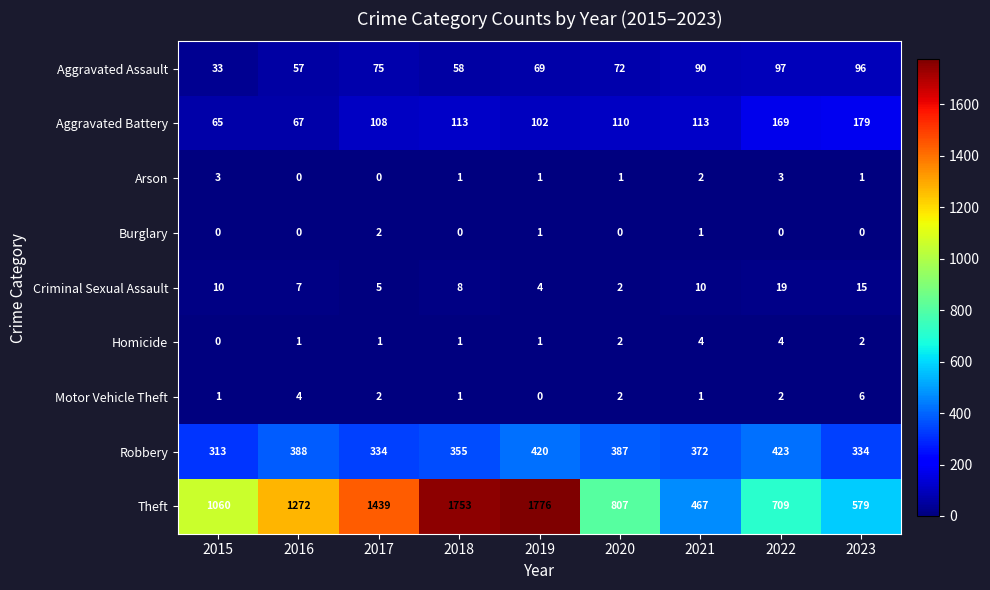

Rank the series by their maximum value, from lowest to highest.

Burglary, Arson, Homicide, Motor Vehicle Theft, Criminal Sexual Assault, Aggravated Assault, Aggravated Battery, Robbery, Theft